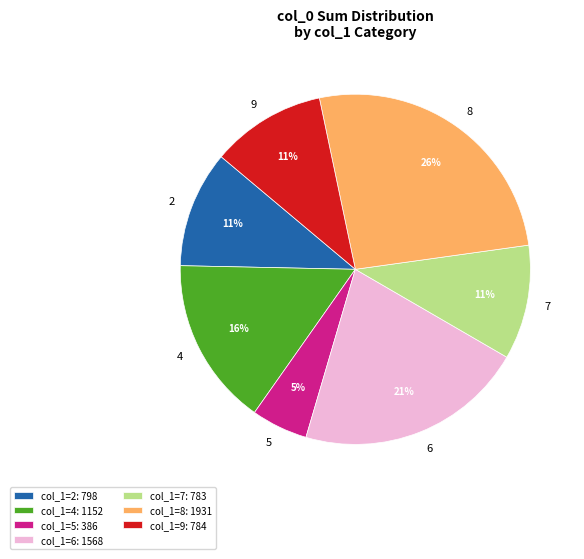

What percentage is the 6 slice, to the nearest percent?

21%